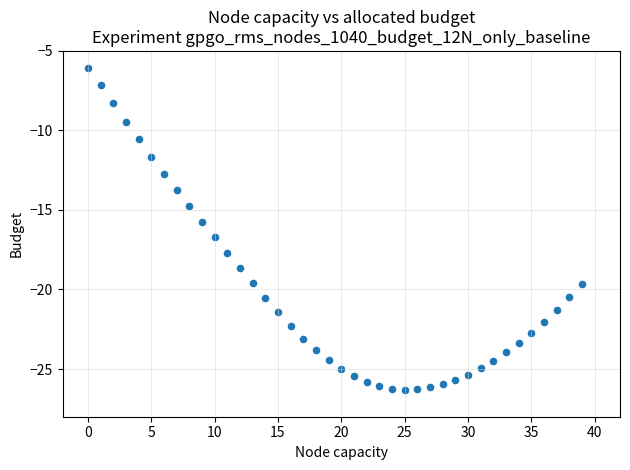

What is the range of Y values (max minus min)?

20.2